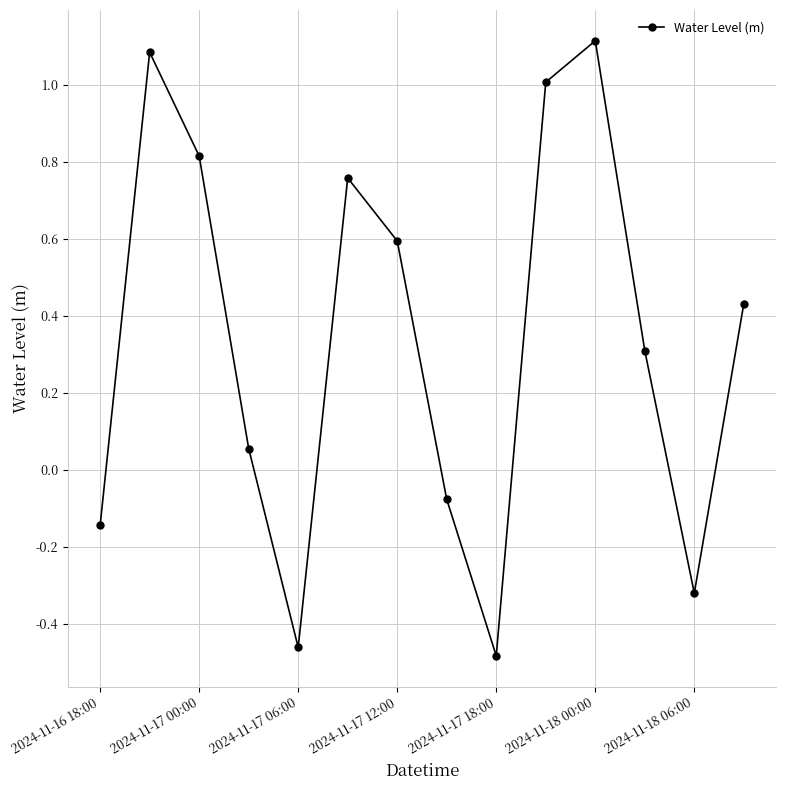

How many points are lower than both their immediate neighbors (excluding endpoints)?

3